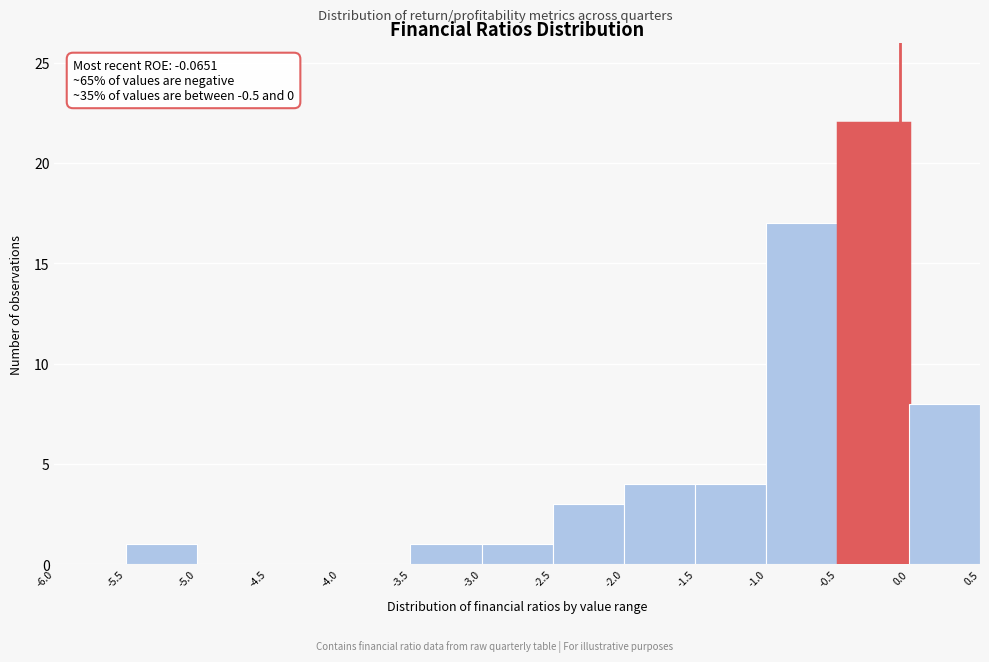

Over which range of the x-axis is the bar tallest?

-0.5 to 0.0